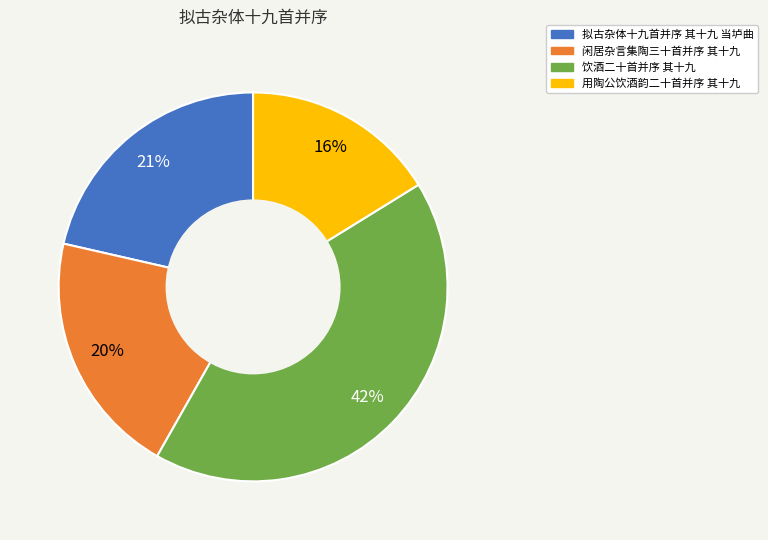

Does 用陶公饮酒韵二十首并序 其十九 account for over 50% of the chart?

No